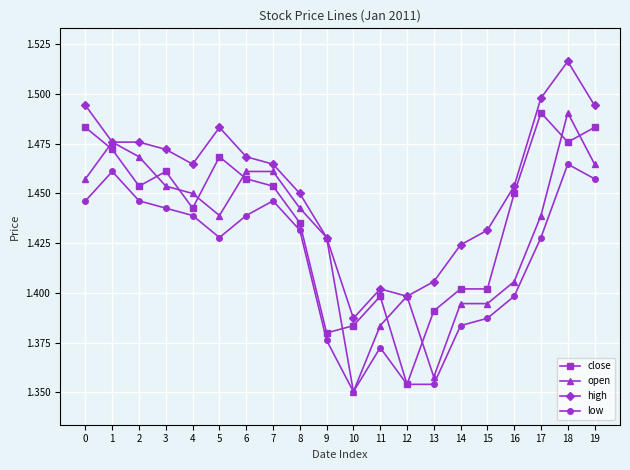

How many open values are between 1 and 2?

20